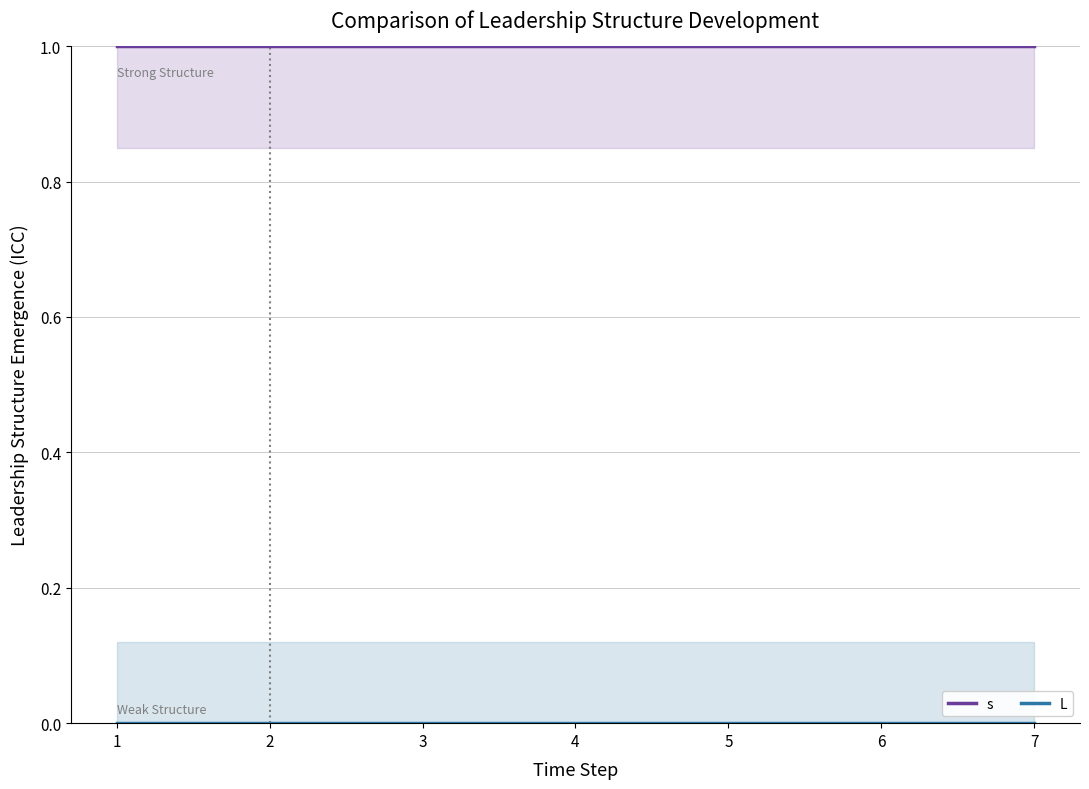

Which series has the largest range (max minus min)?

s